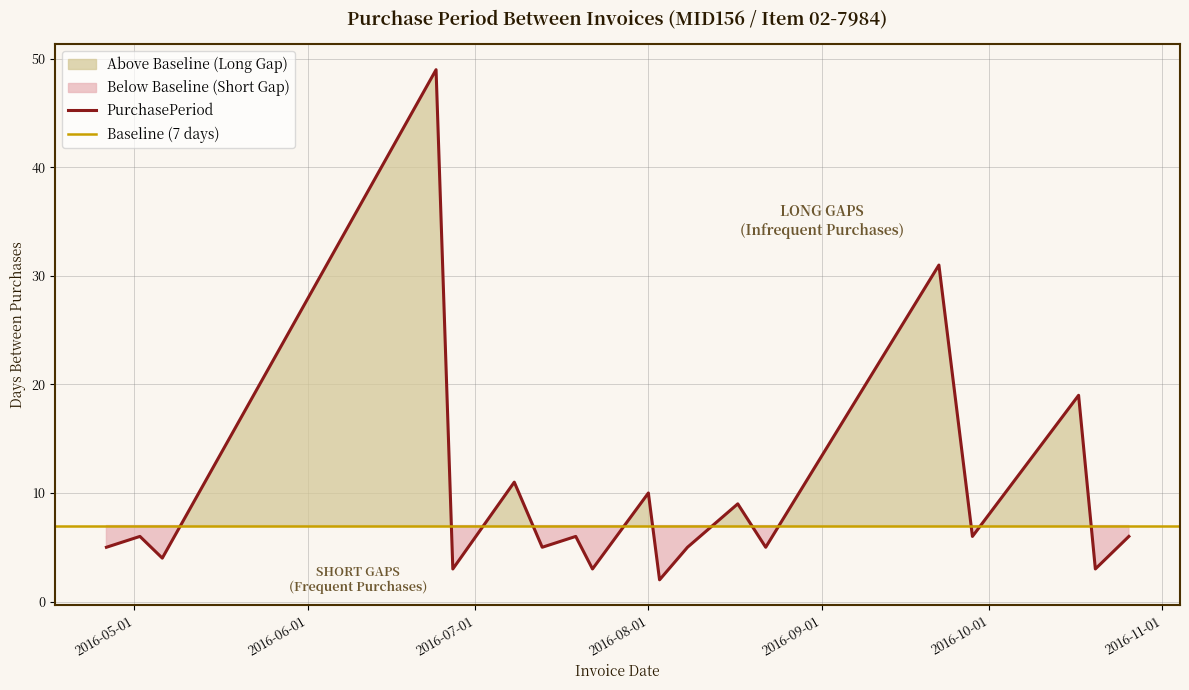

What position from the left is 2016-08-01?

10